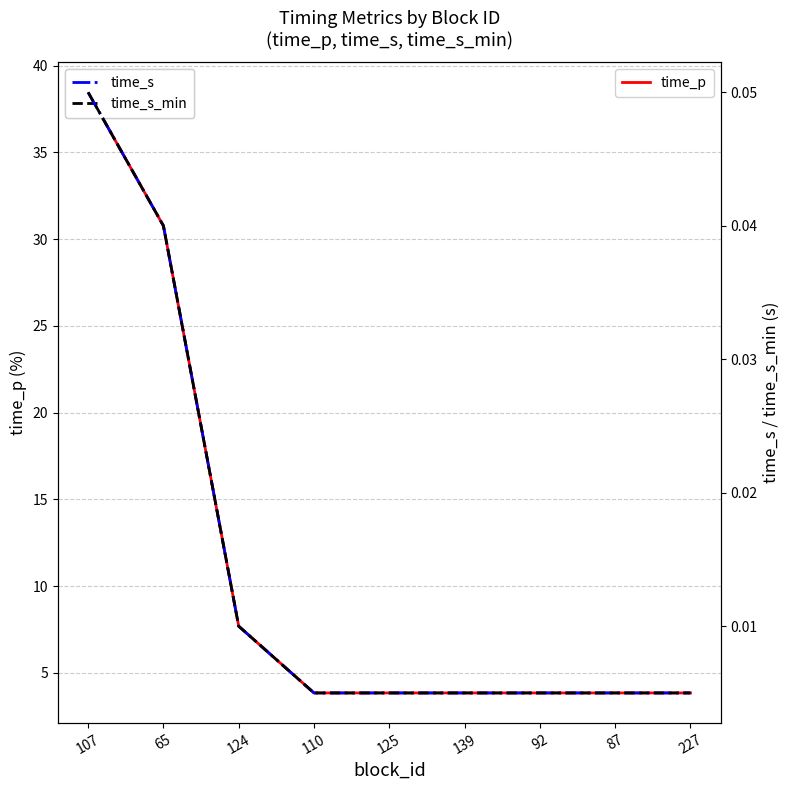

True or false: time_p has a value of 3.8 at 125.

True